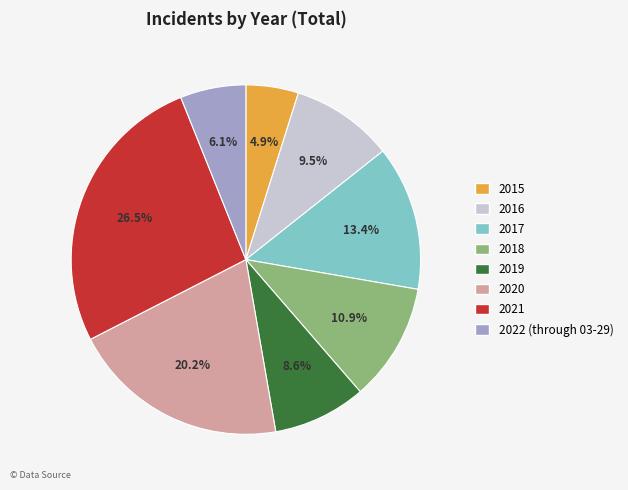

True or false: 2017 accounts for 13% of the total.

True